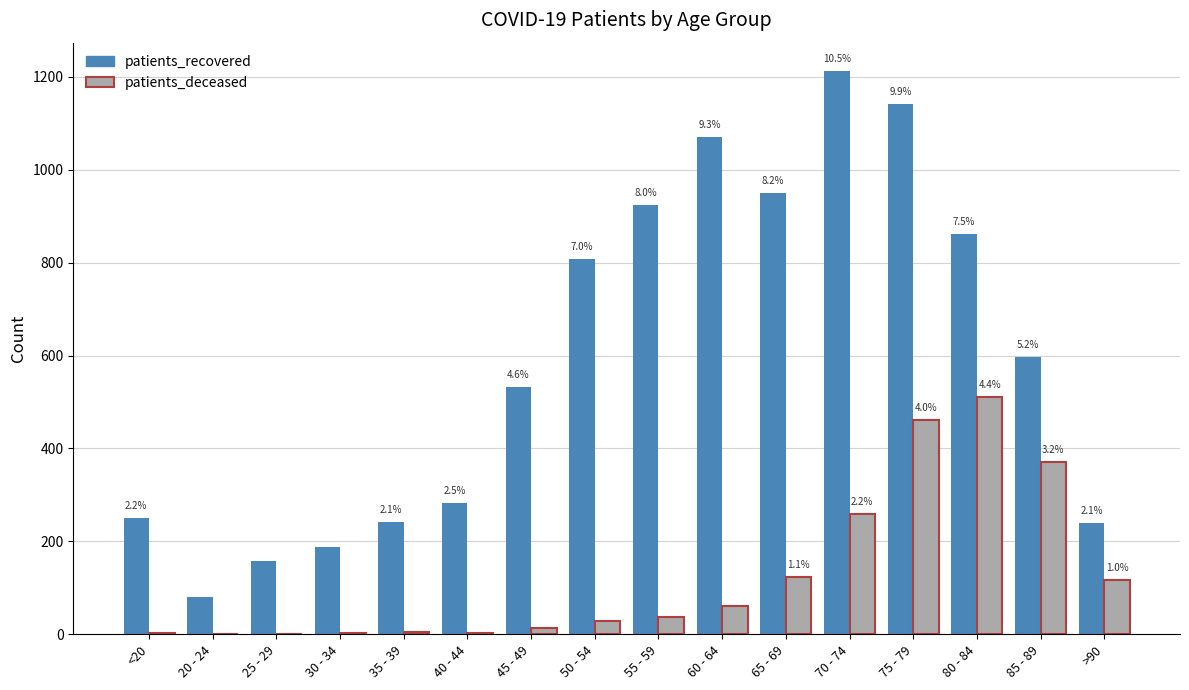

What are all the series names shown in the legend?

patients_recovered, patients_deceased